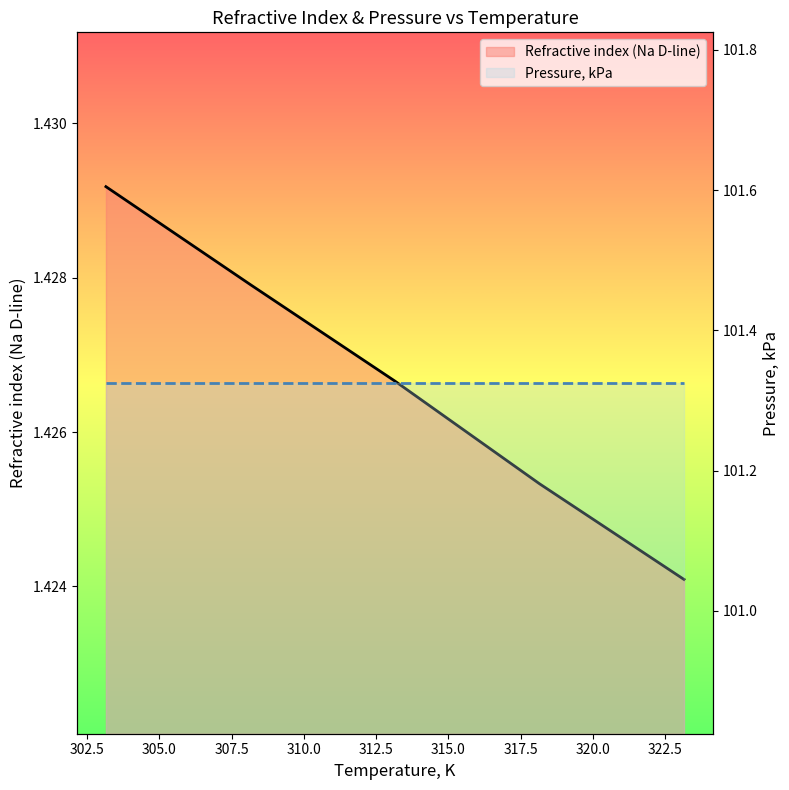

What is the sum of the Pressure, kPa values at 300.0 and 305.0?

202.7